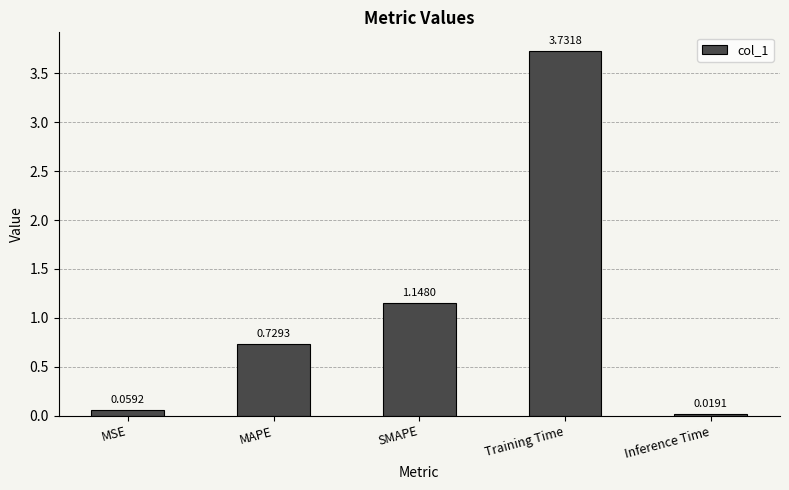

What position from the left is MAPE?

2